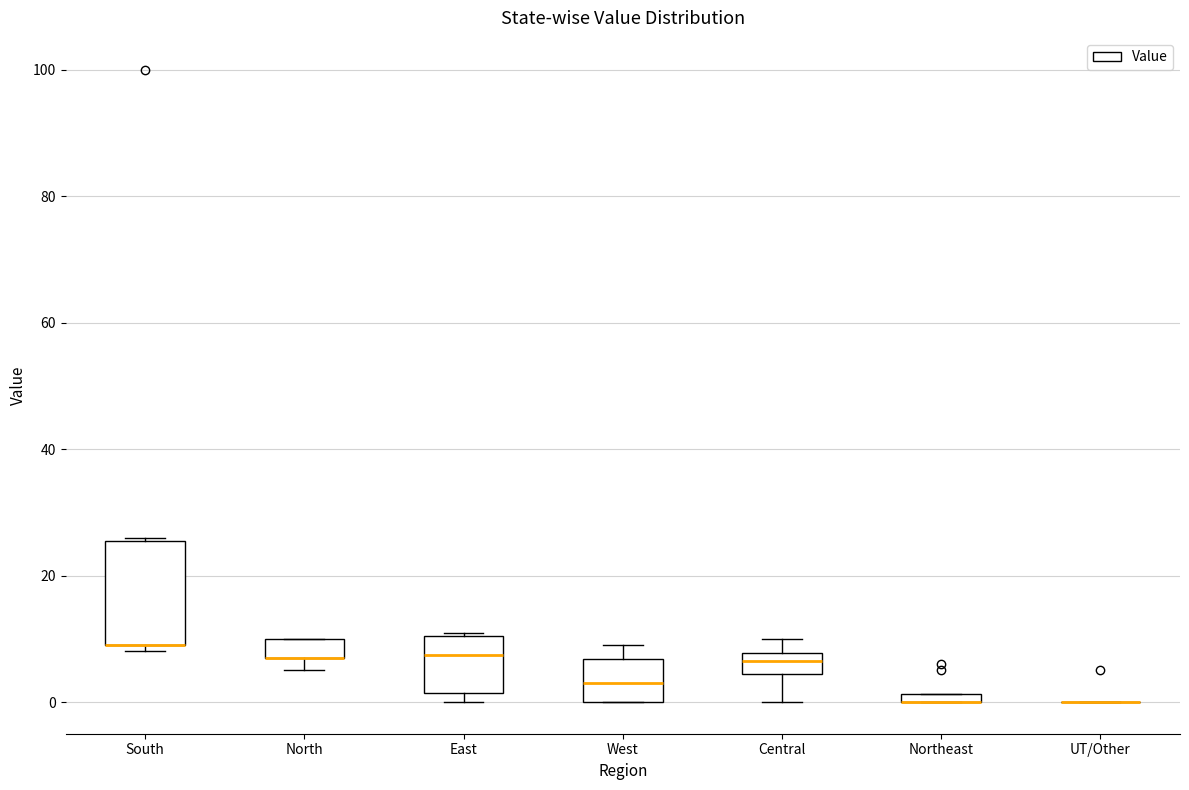

Where is the lower edge of the box for South on the y-axis? The values are not printed on the chart, so give them approximately, as read against the axis.

10